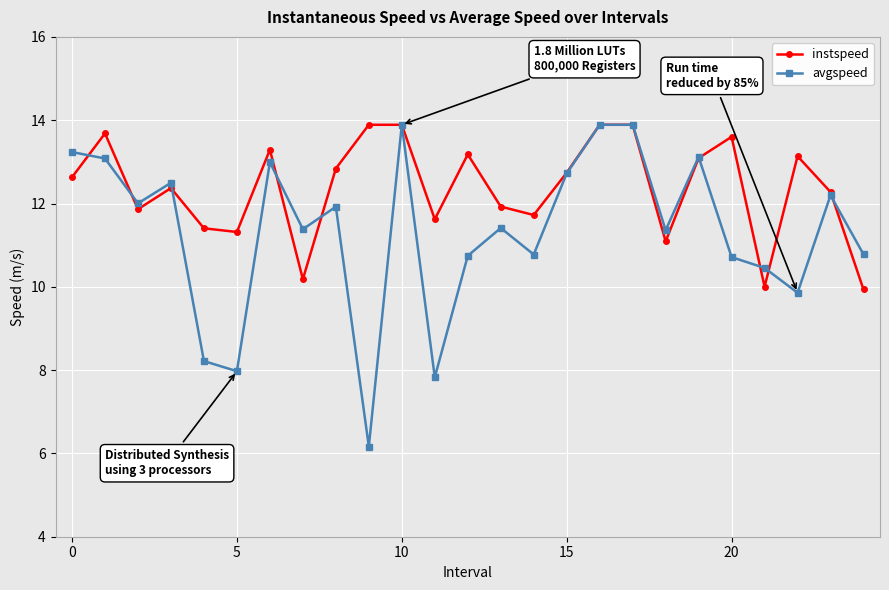

Which series has the largest range (max minus min)?

avgspeed